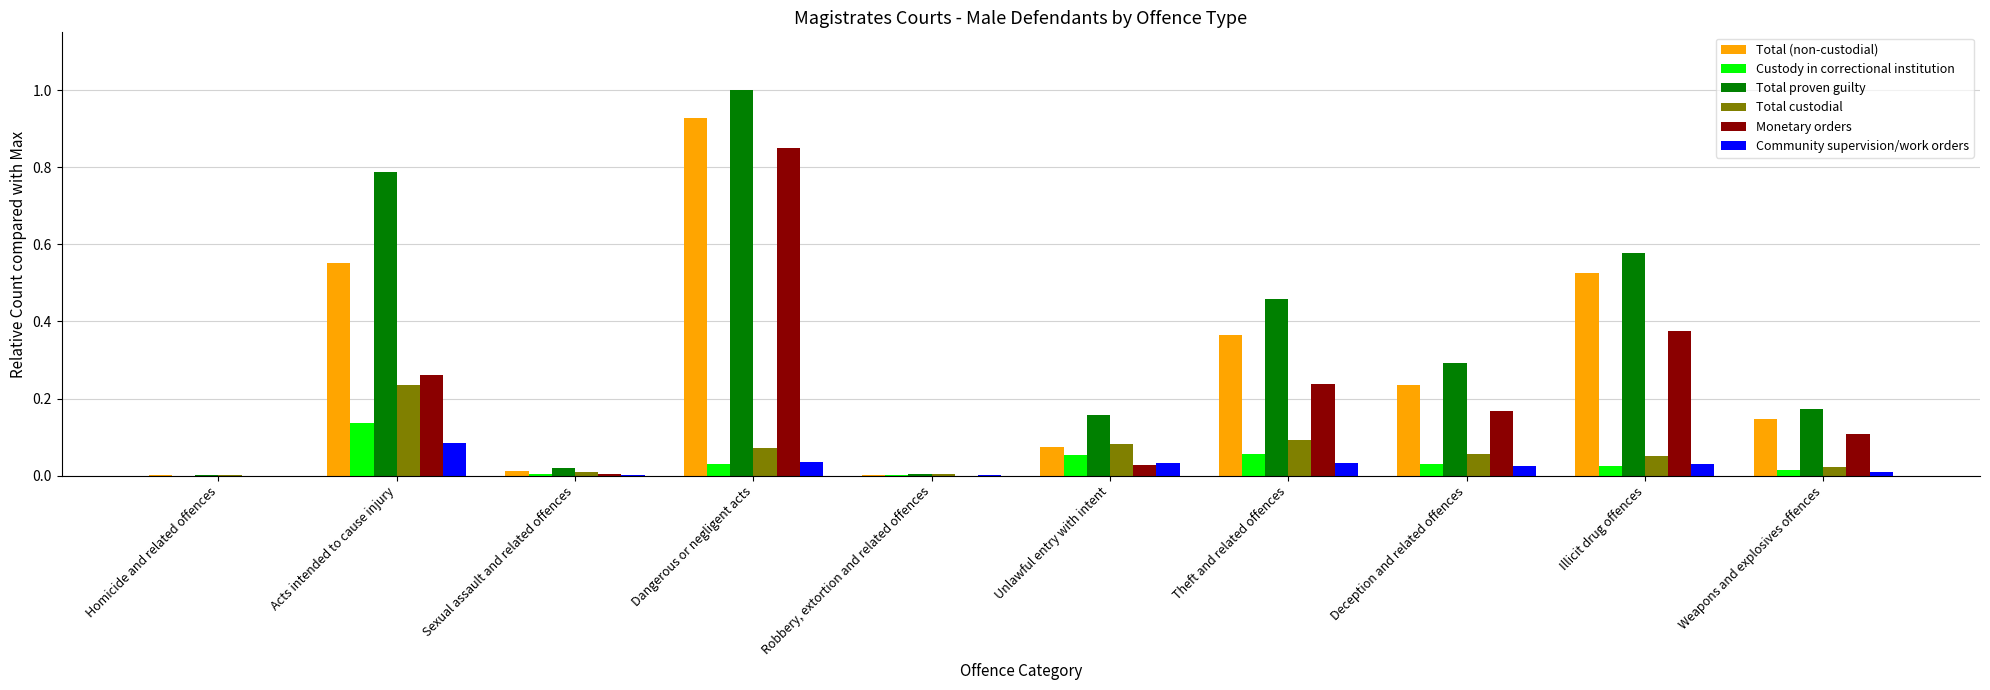

At which category is the sum across all series the highest?

Dangerous or negligent acts